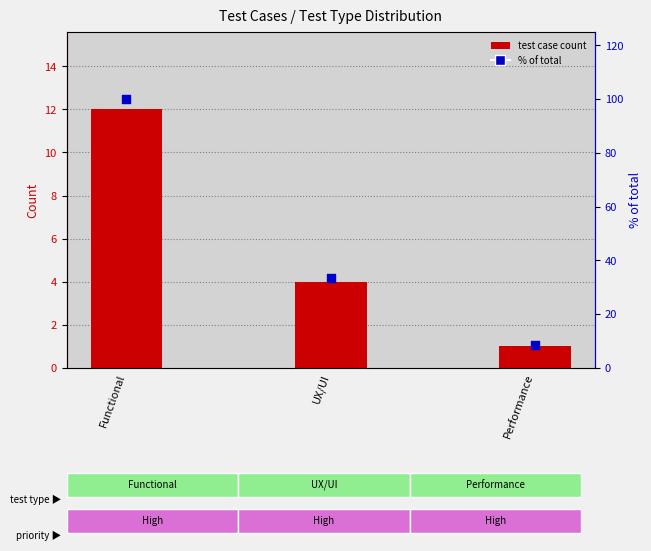

Which series has the largest total across all categories?

% of total